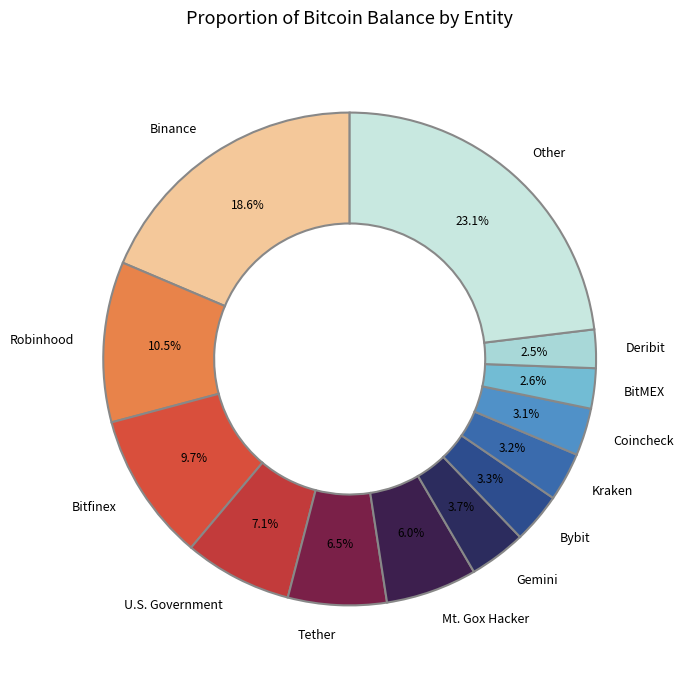

True or false: Deribit accounts for 11% of the total.

False